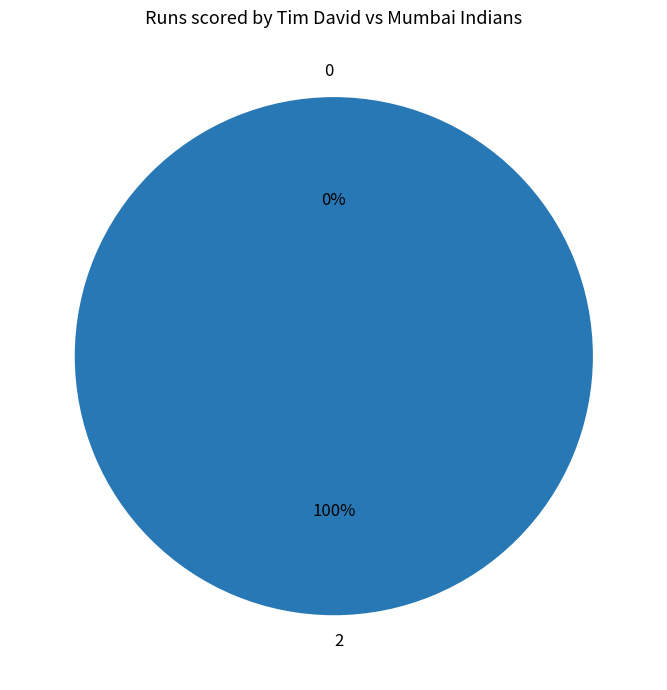

What is the majority slice?

2